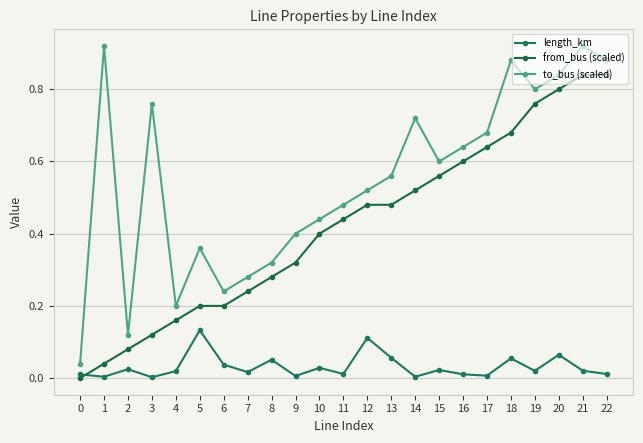

What are all the series names shown in the legend?

length_km, from_bus (scaled), to_bus (scaled)